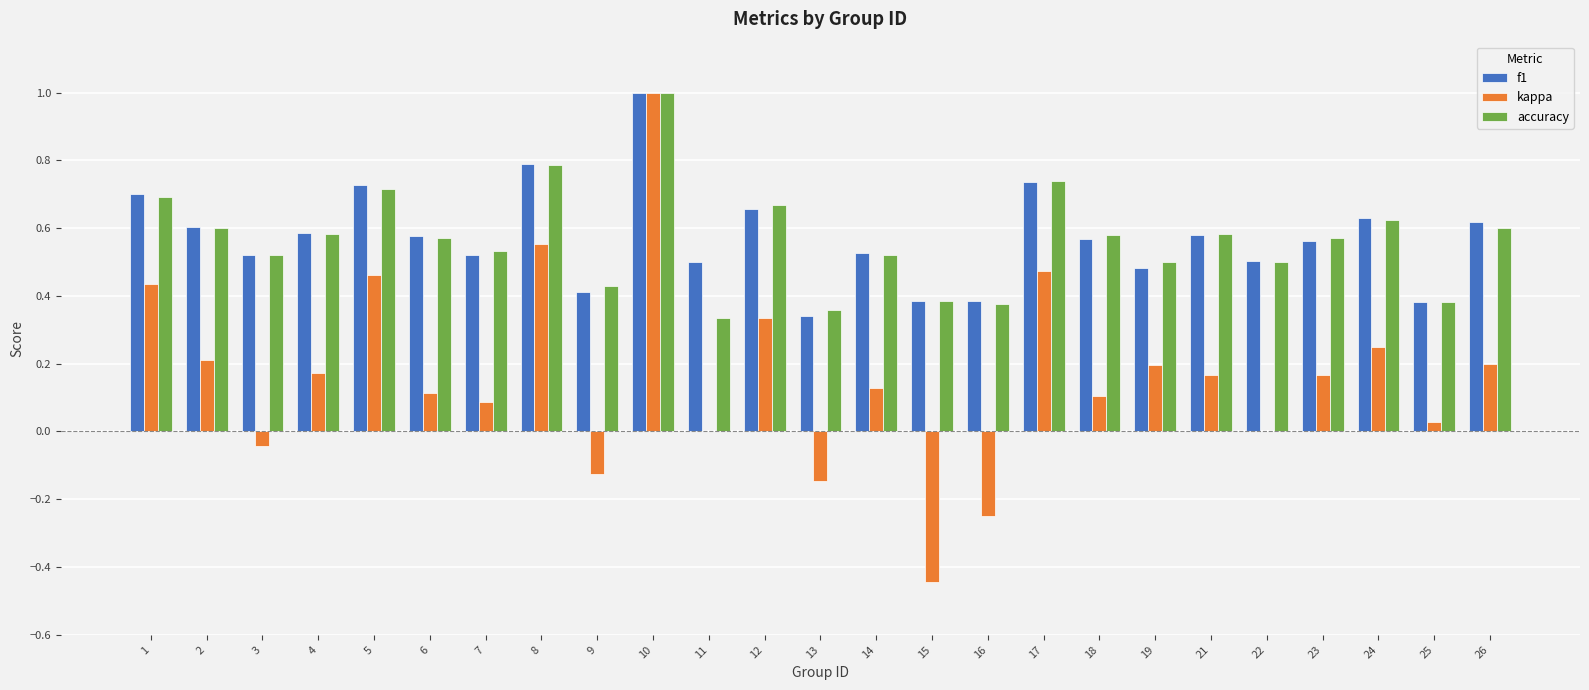

What are all the series names shown in the legend?

f1, kappa, accuracy